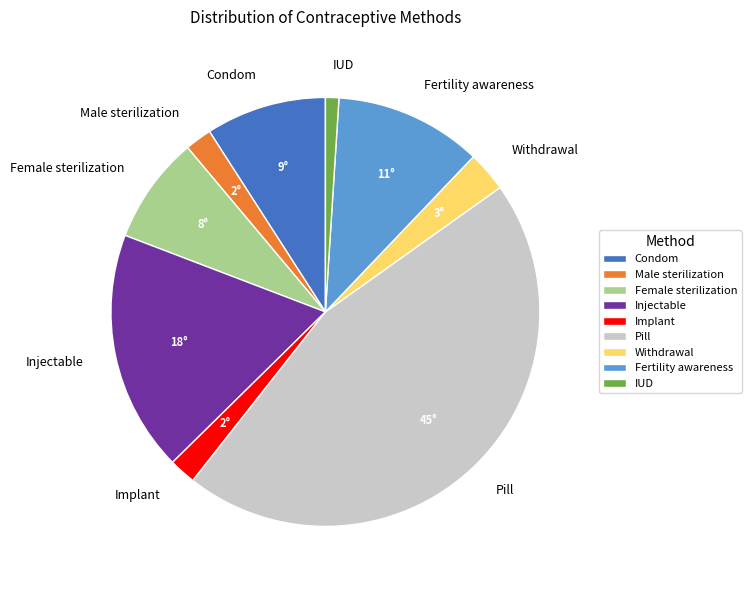

Do Withdrawal and Condom together represent more than half of the pie?

No